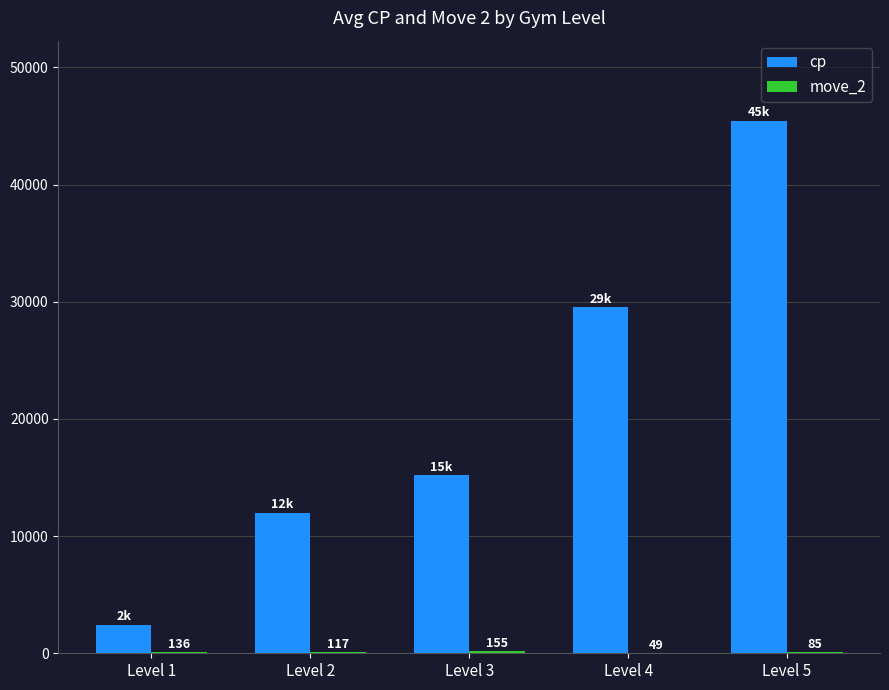

Which series has the largest total across all categories?

cp